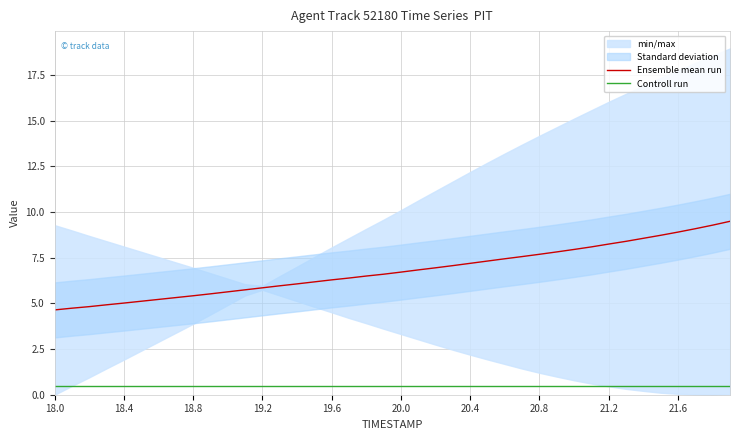

True or false: Ensemble mean run and Controll run cross at least once.

False